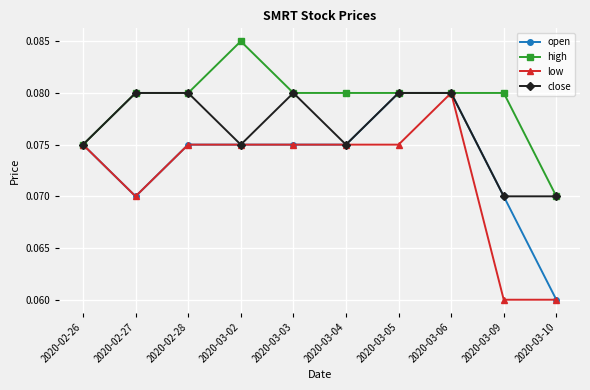

Where is the first local minimum for close?

2020-03-02